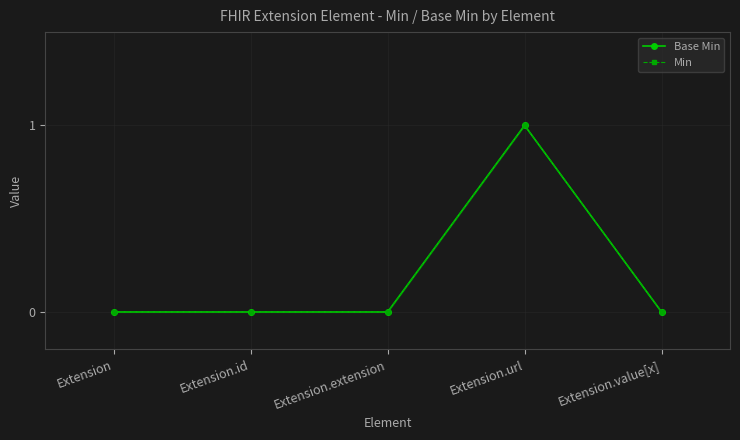

At which category is the sum across all series the highest?

Extension.url